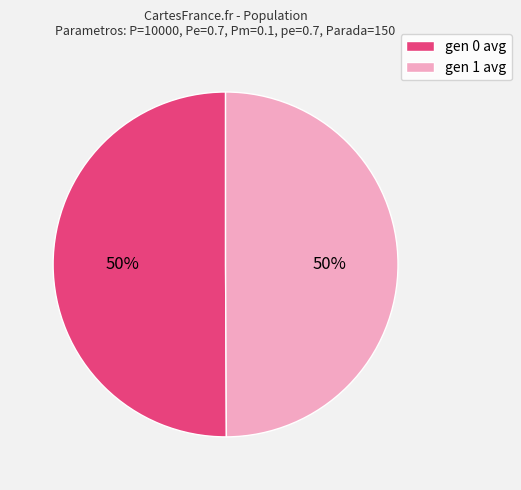

The gen 0 avg slice represents 62% of the pie. True or false?

False